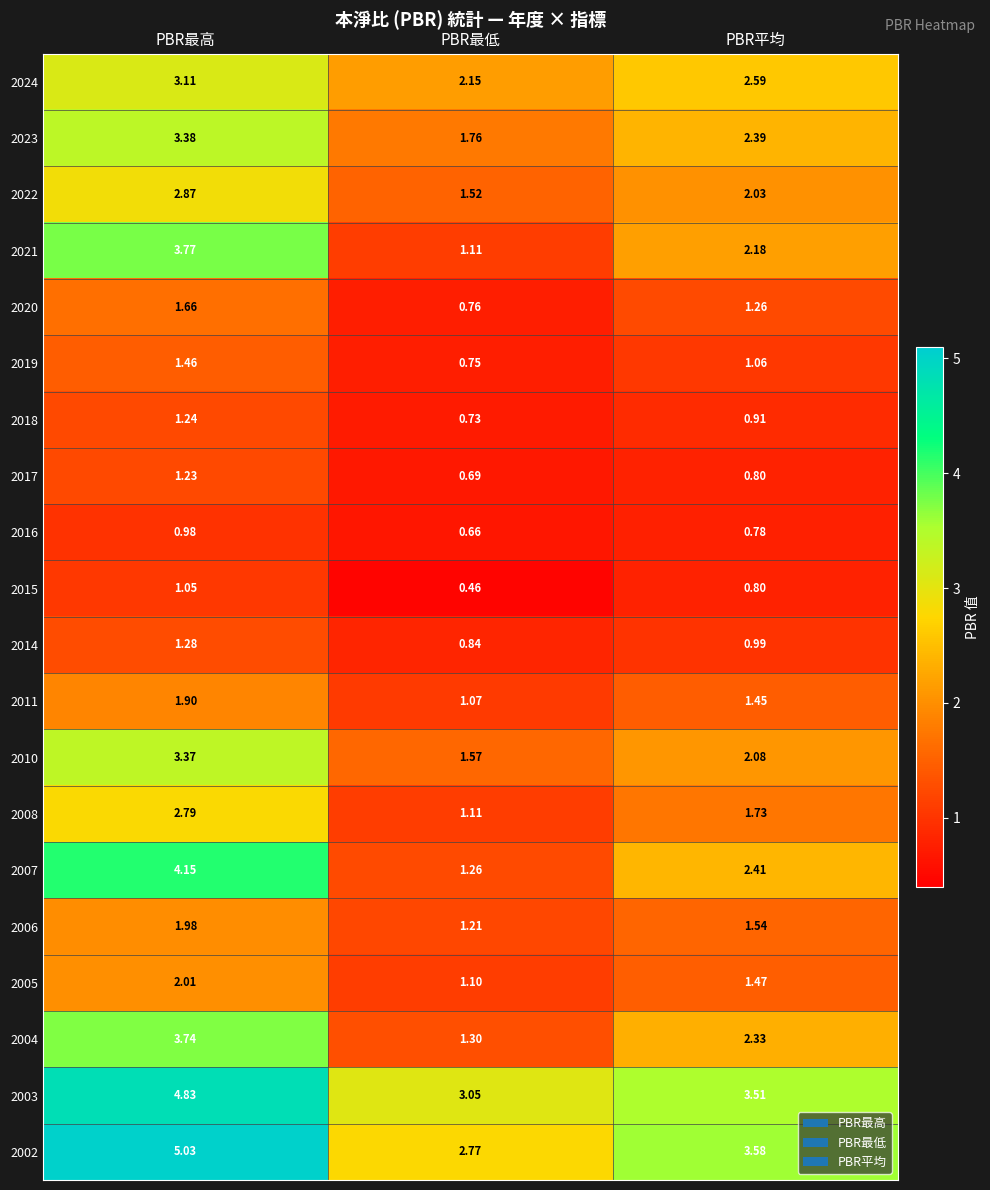

Where does the 2010 series first go above 2?

PBR最高